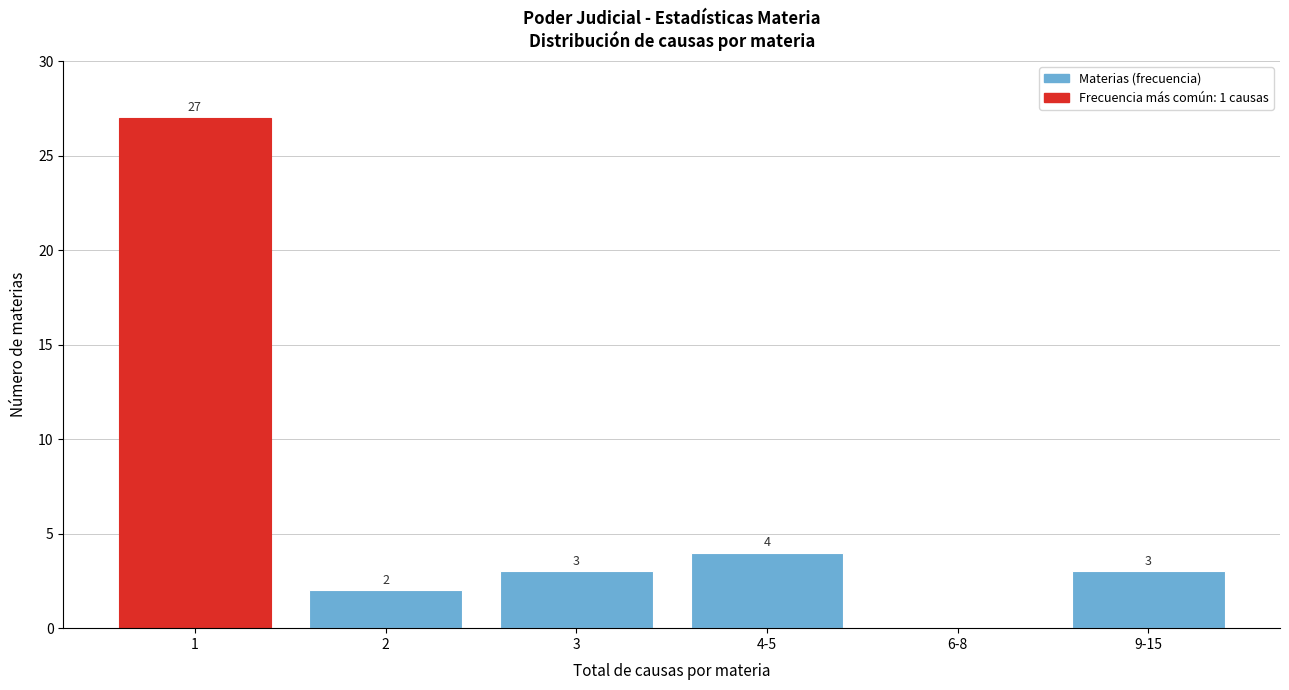

Reading right to left, what are all the values shown in this chart?

9-15=3	6-8=0	4-5=4	3=3	2=2	1=27